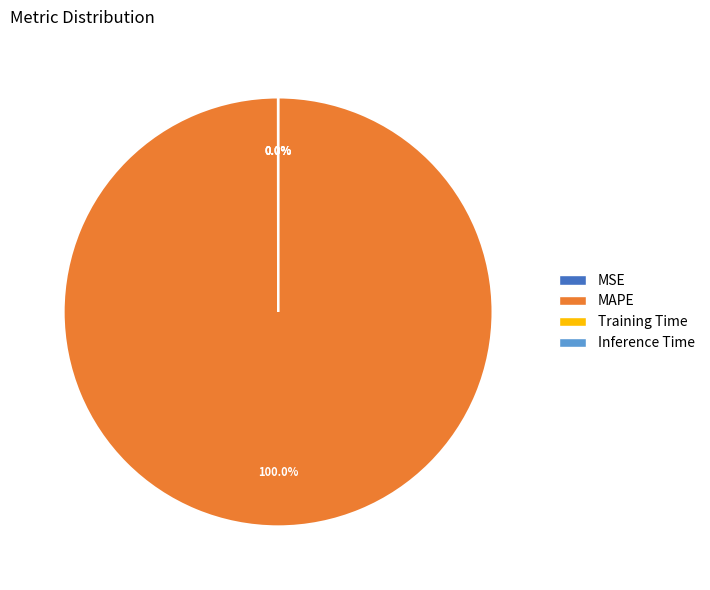

Is there a majority slice in this chart?

Yes